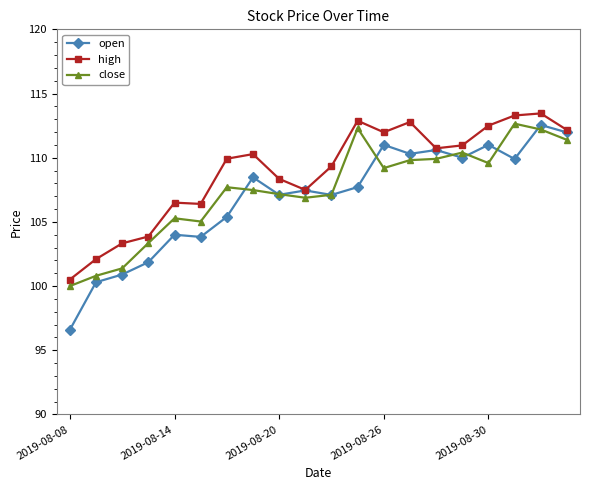

Is this an area chart (filled region under the line)?

No